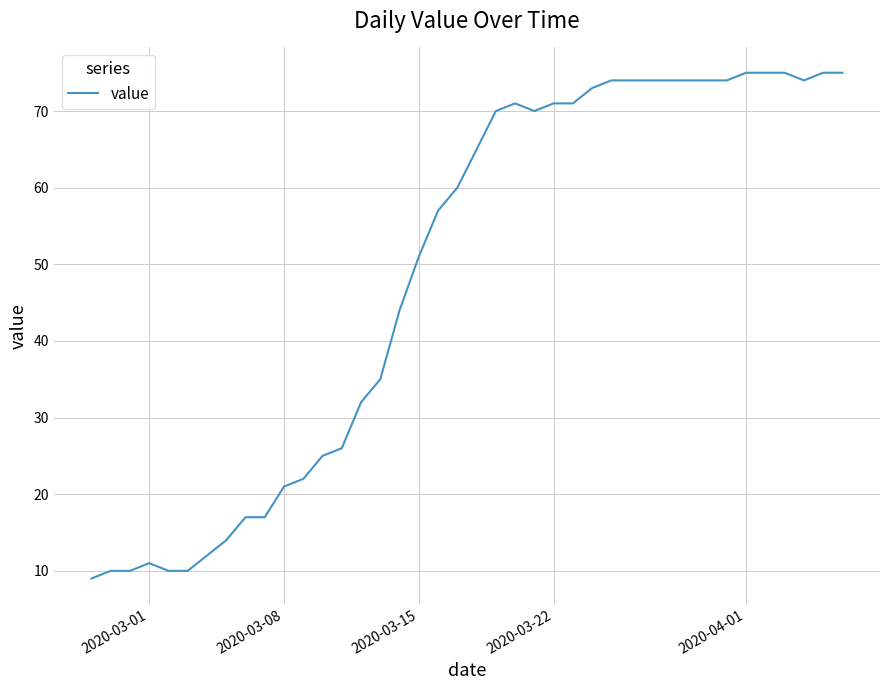

What is the maximum value shown in the chart?

75